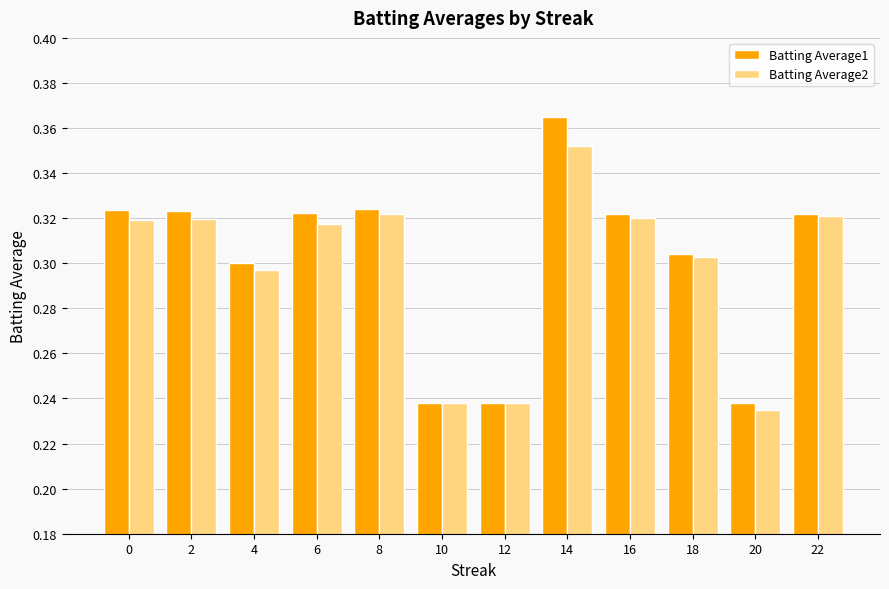

Which series has the largest total across all categories?

Batting Average1